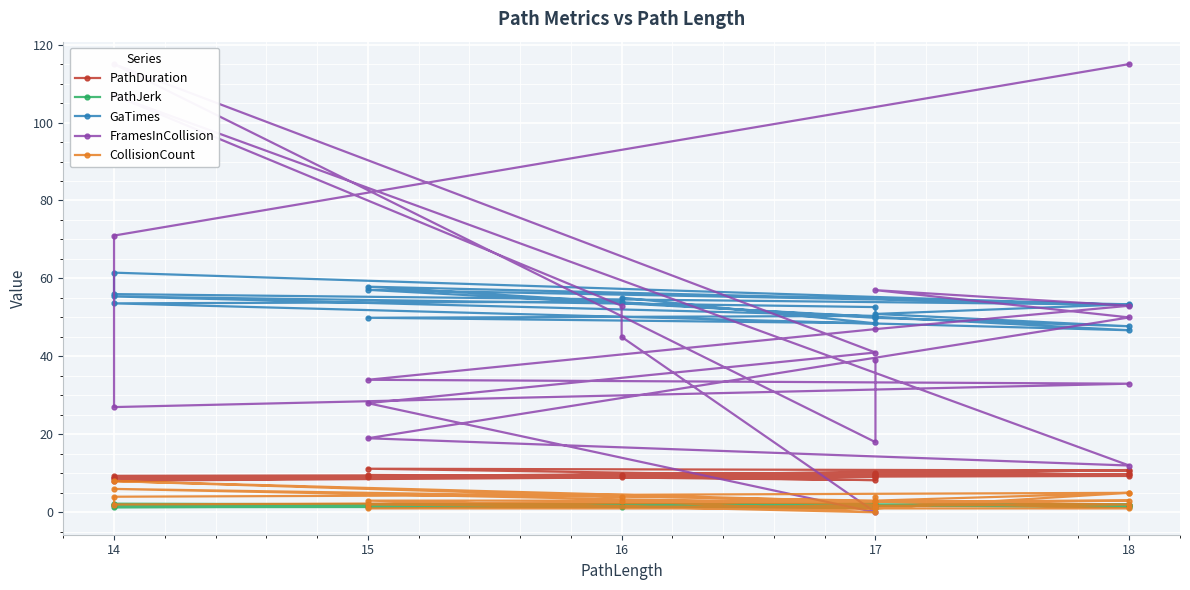

What is the value of the FramesInCollision point at the 20th from the left?

115.0